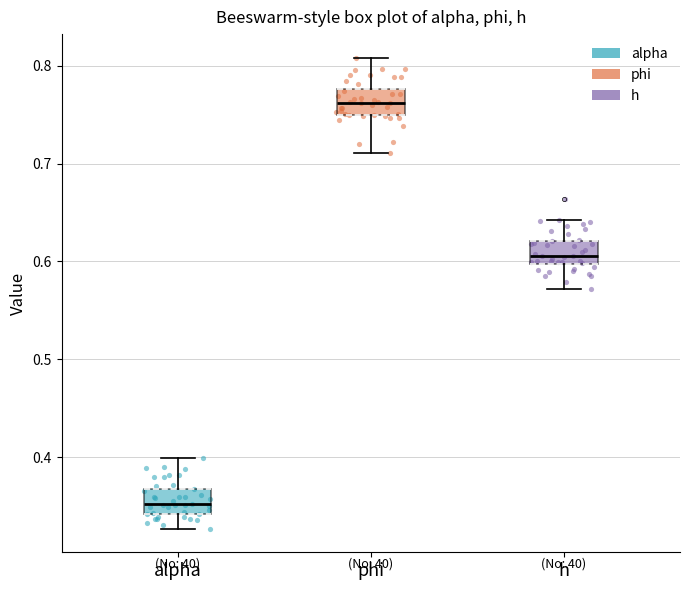

Reading left to right, read every box against the y-axis: the position of its median line, the range the box covers, and the ends of its whiskers. The values are not printed on the chart, so give them approximately, as read against the axis.

alpha: median 0.35, box 0.34 to 0.37, whiskers 0.33 to 0.40
phi: median 0.76, box 0.75 to 0.78, whiskers 0.71 to 0.81
h: median 0.61, box 0.60 to 0.62, whiskers 0.57 to 0.64